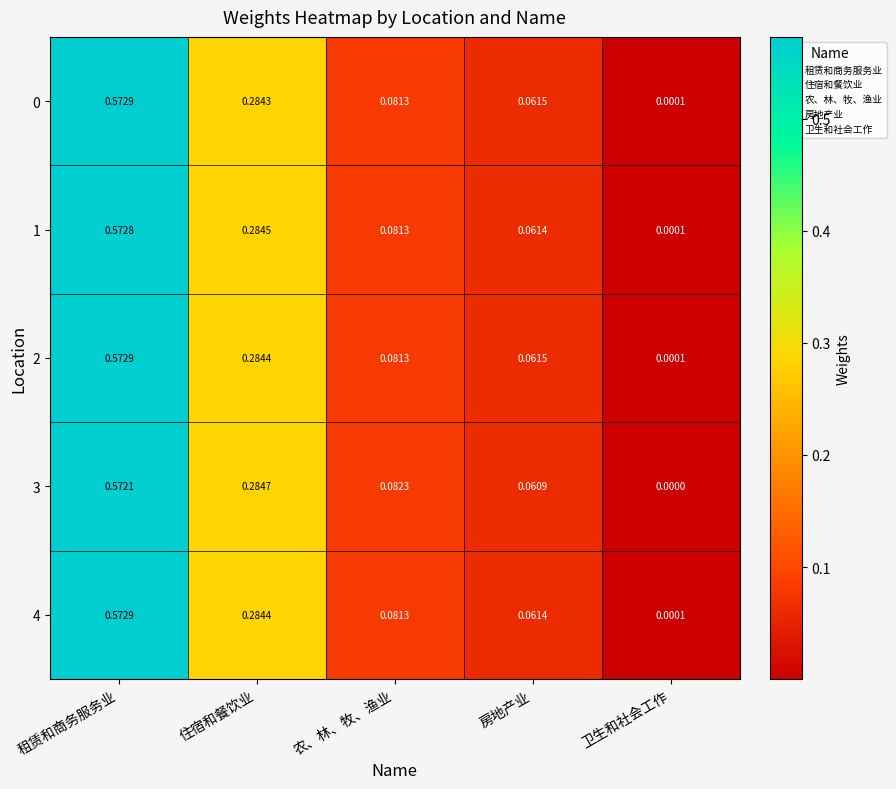

List the labels in order of 4 value, largest first.

租赁和商务服务业, 住宿和餐饮业, 农、林、牧、渔业, 房地产业, 卫生和社会工作